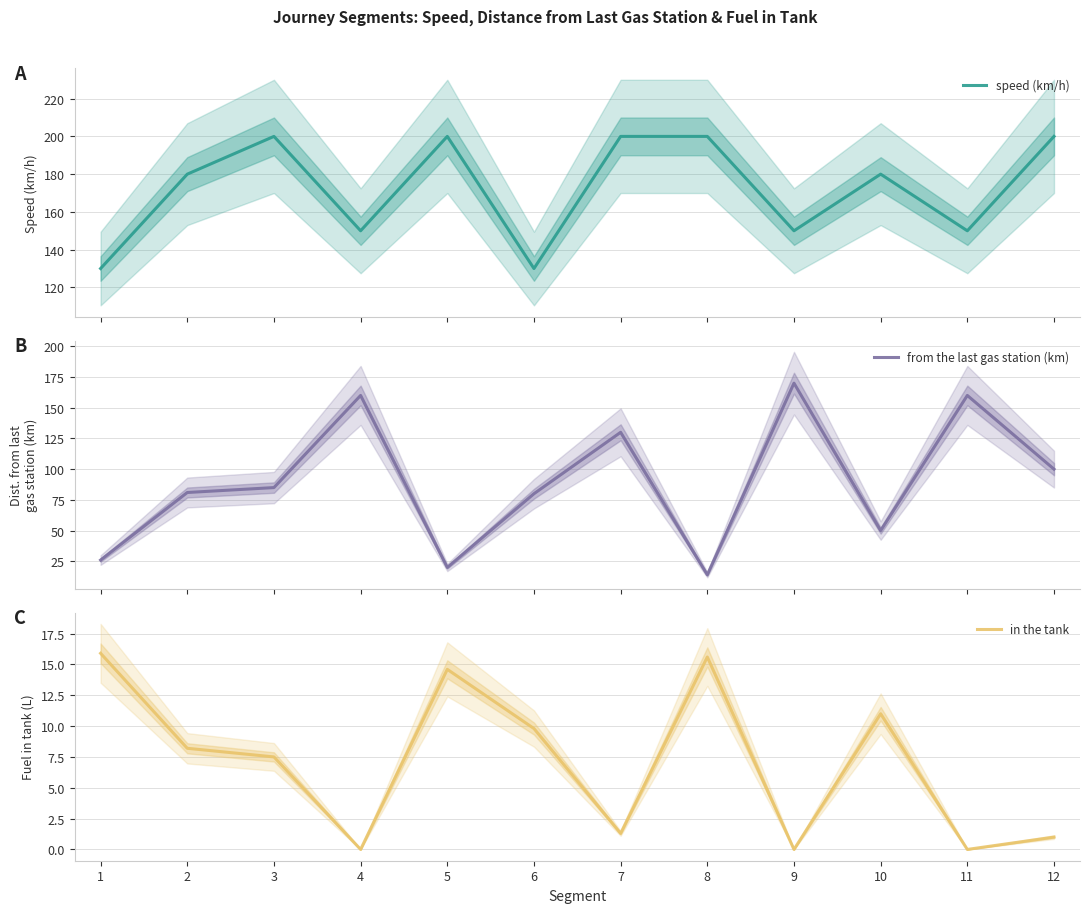

What are all the series names shown in the legend?

speed (km/h), from the last gas station (km), in the tank